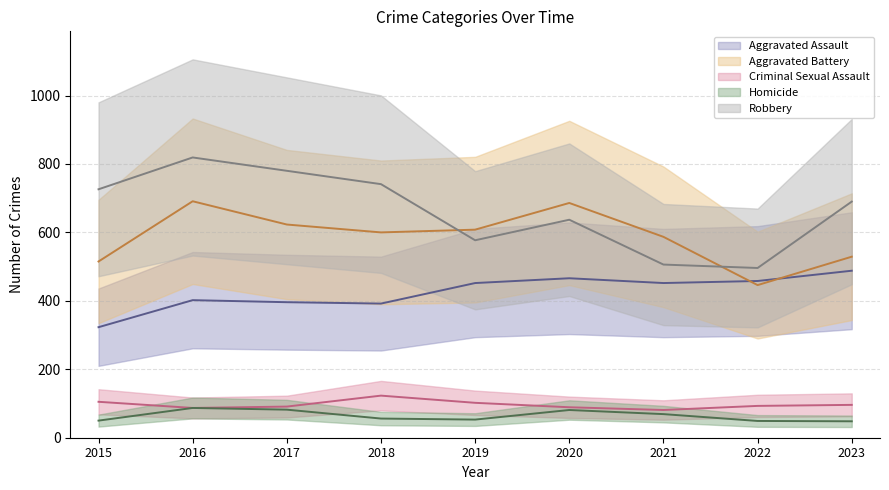

How many lines are shown in the chart?

5